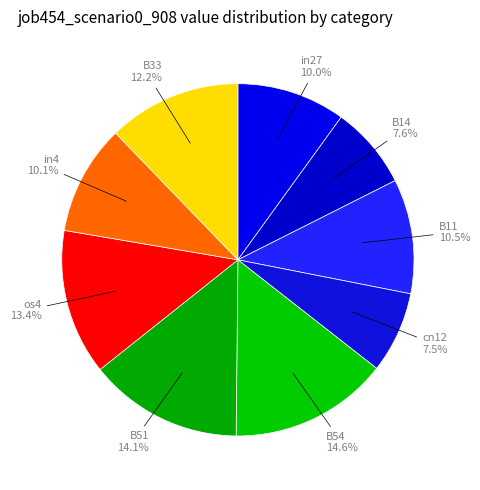

How many segments does this pie chart have?

9